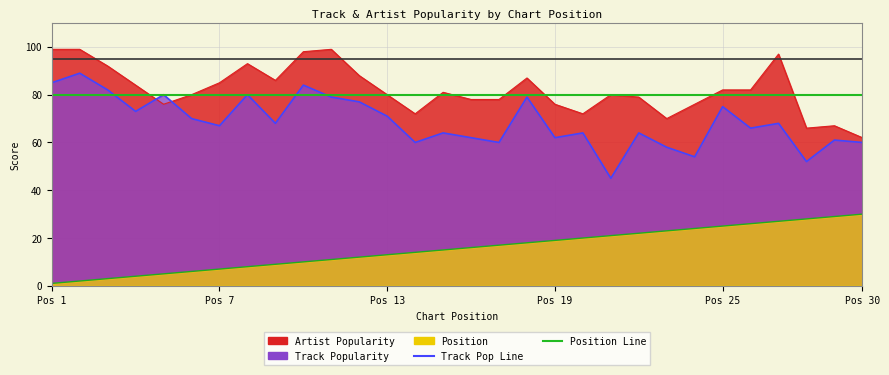

True or false: Position Line and Track Pop Line intersect in this chart.

False